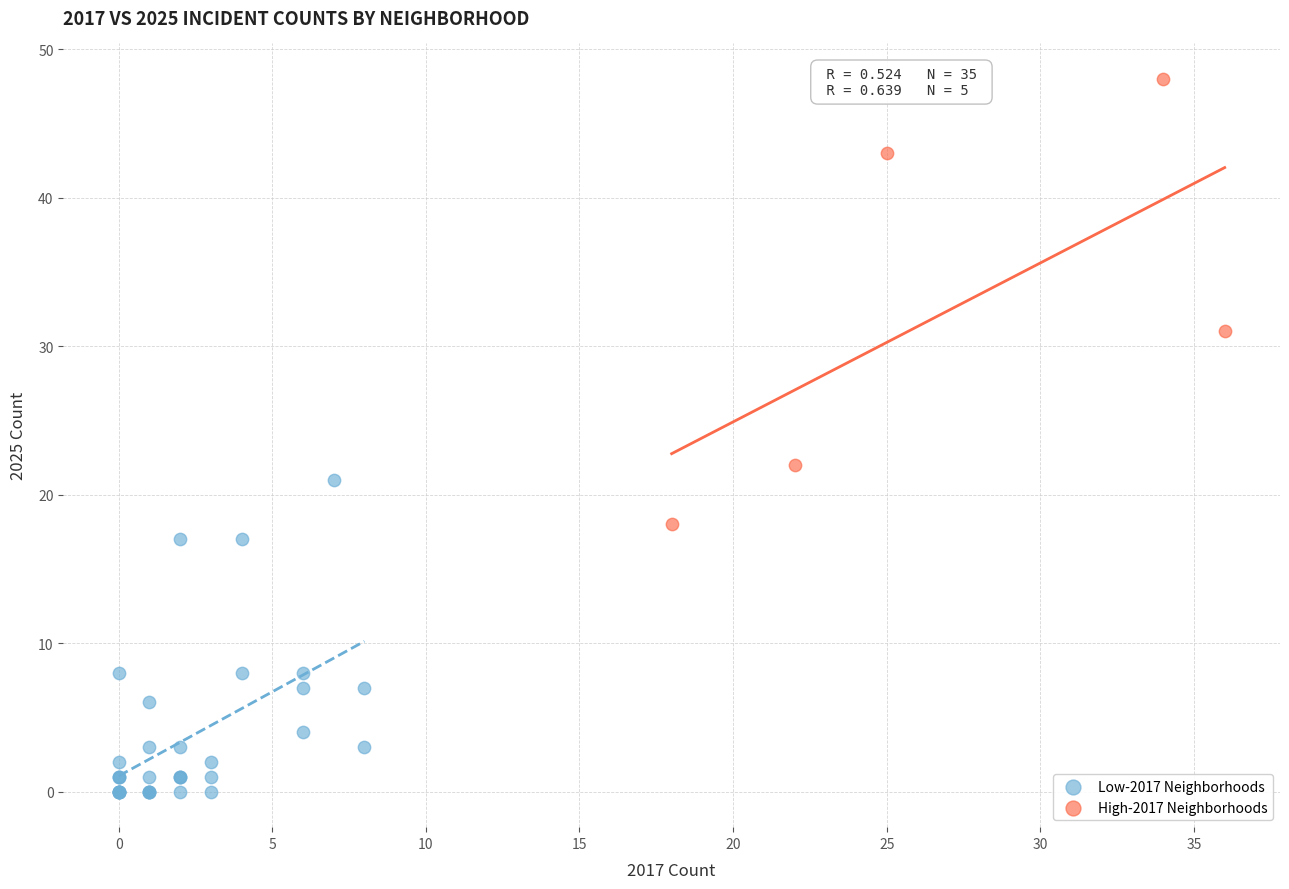

Which series reaches the minimum Y coordinate?

Low-2017 Neighborhoods